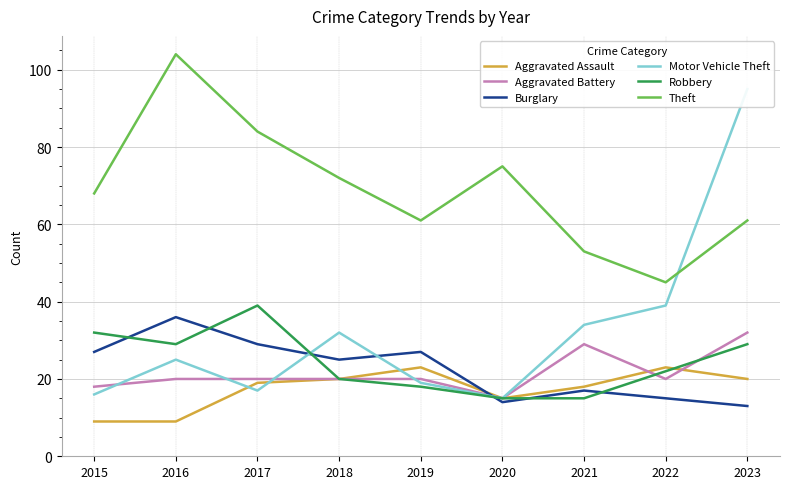

At 2021, list the series in order from largest to smallest.

Theft, Motor Vehicle Theft, Aggravated Battery, Aggravated Assault, Burglary, Robbery